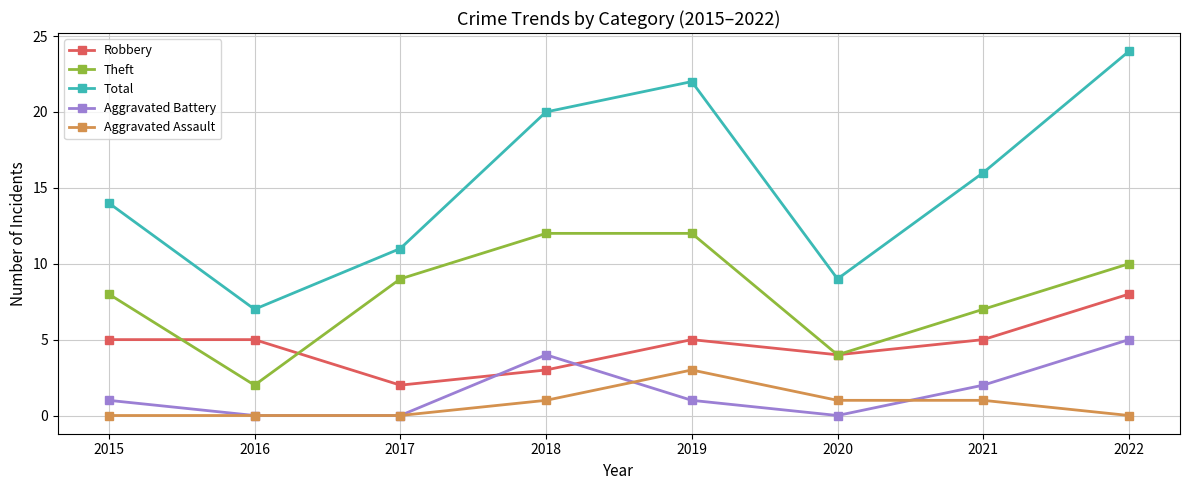

At which category is the sum across all series the highest?

2022